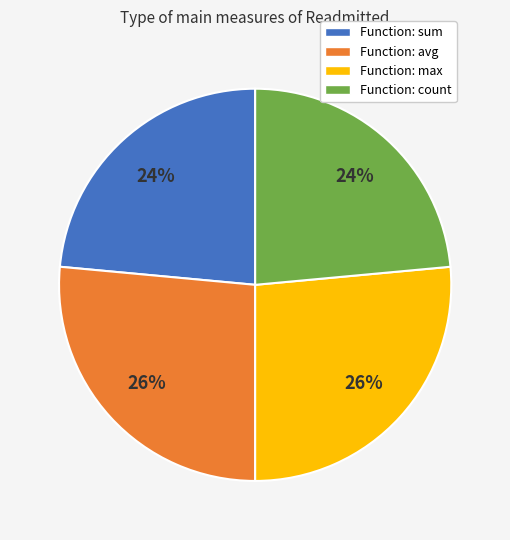

Is there any slice that represents more than half of the pie?

No